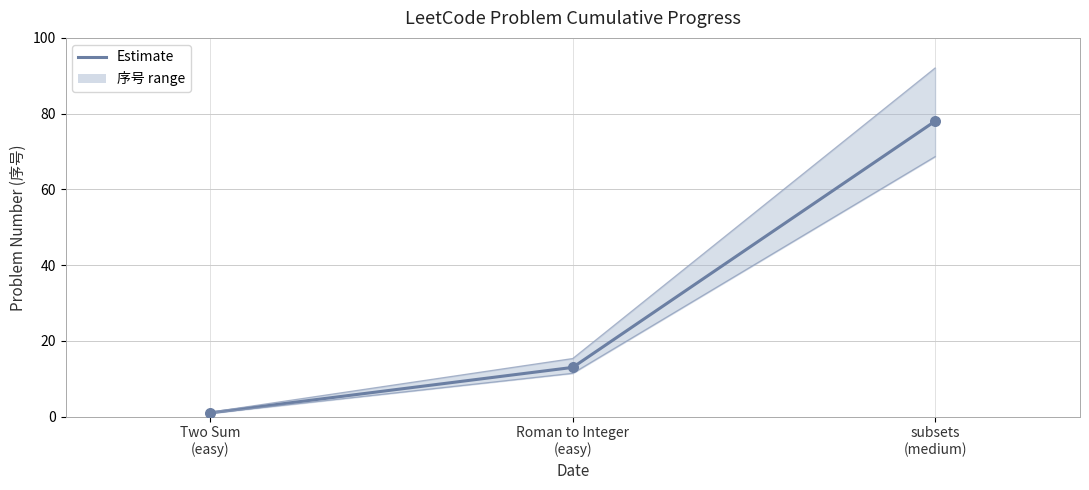

Between Two Sum
(easy) and Roman to Integer
(easy), which is larger?

Roman to Integer
(easy)